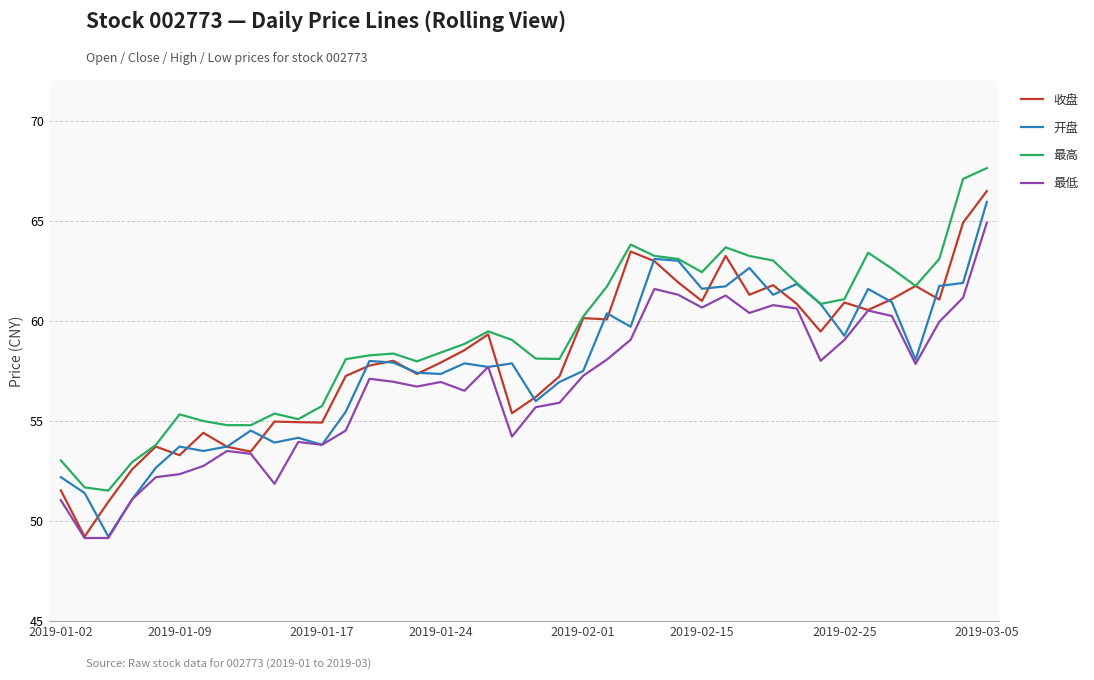

True or false: 最低 and 最高 cross at least once.

False